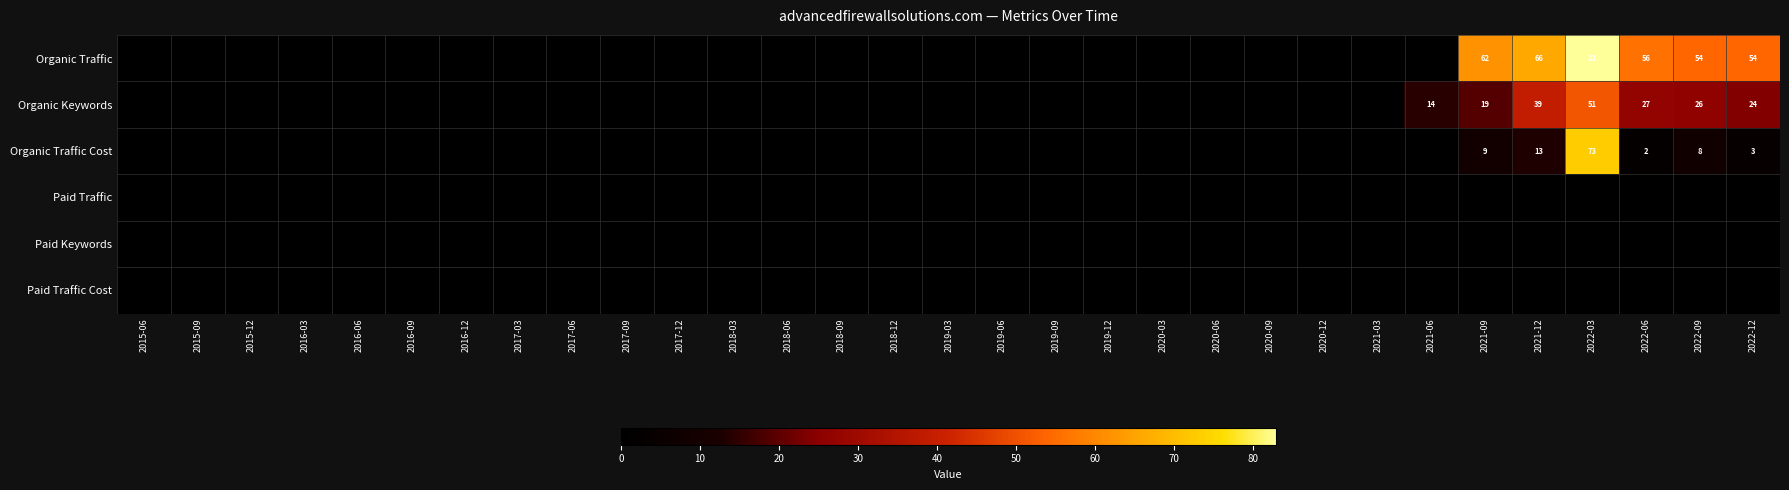

How many values in the Organic Traffic series exceed 0?

6